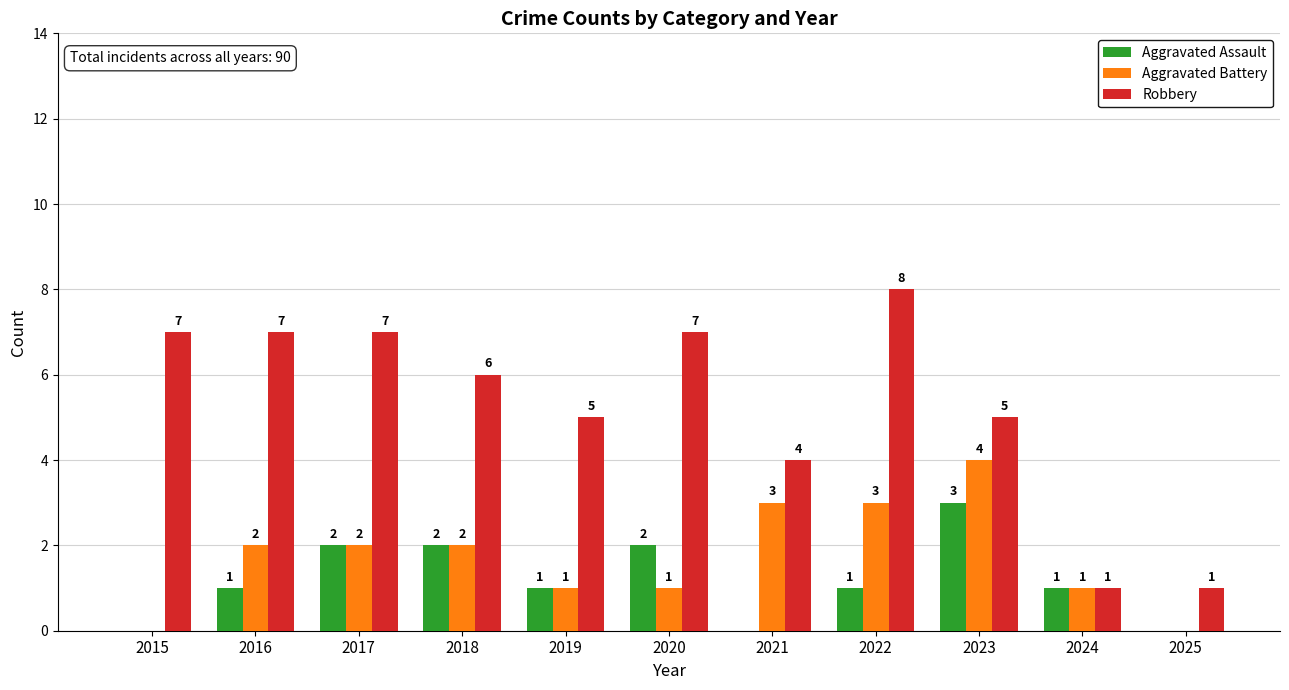

The Aggravated Assault series shows 2 at 2018. True or false?

True